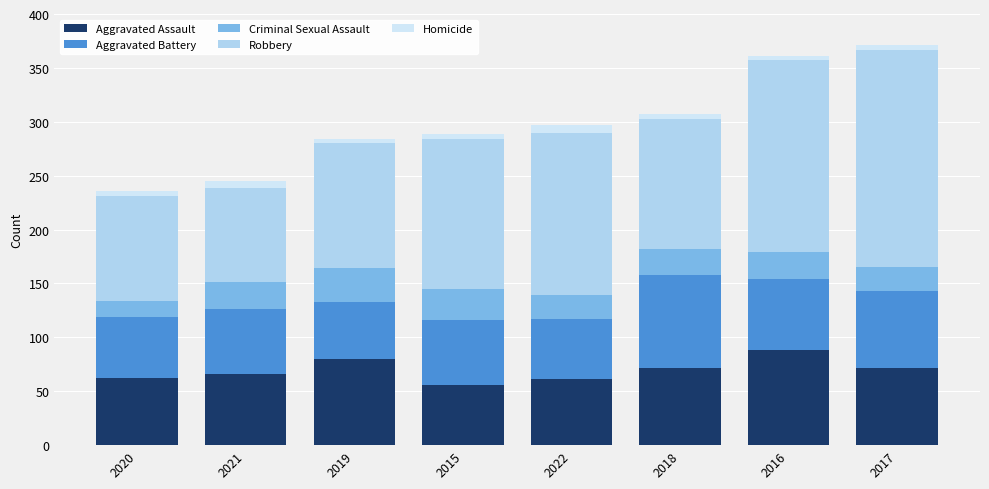

What is the minimum value for Aggravated Assault?

56